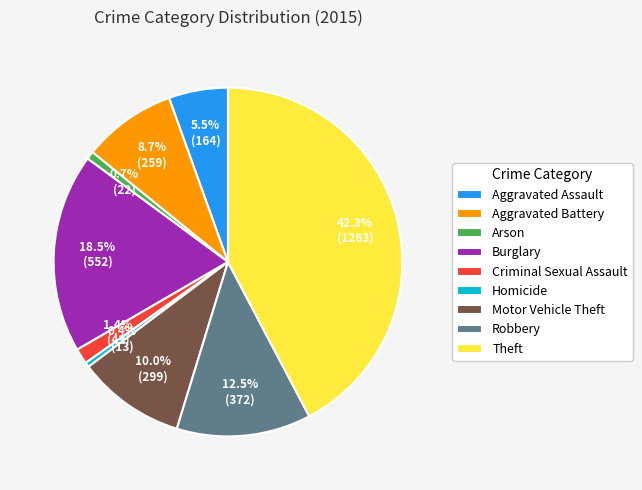

Combined, do Homicide and Robbery account for over 50%?

No